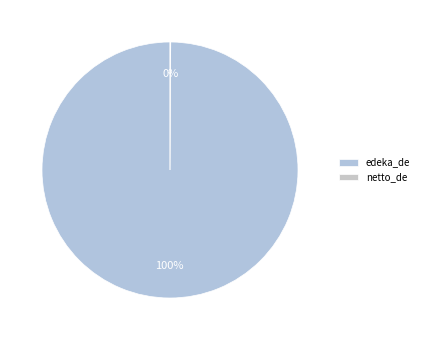

The netto_de slice represents 0% of the pie. True or false?

True